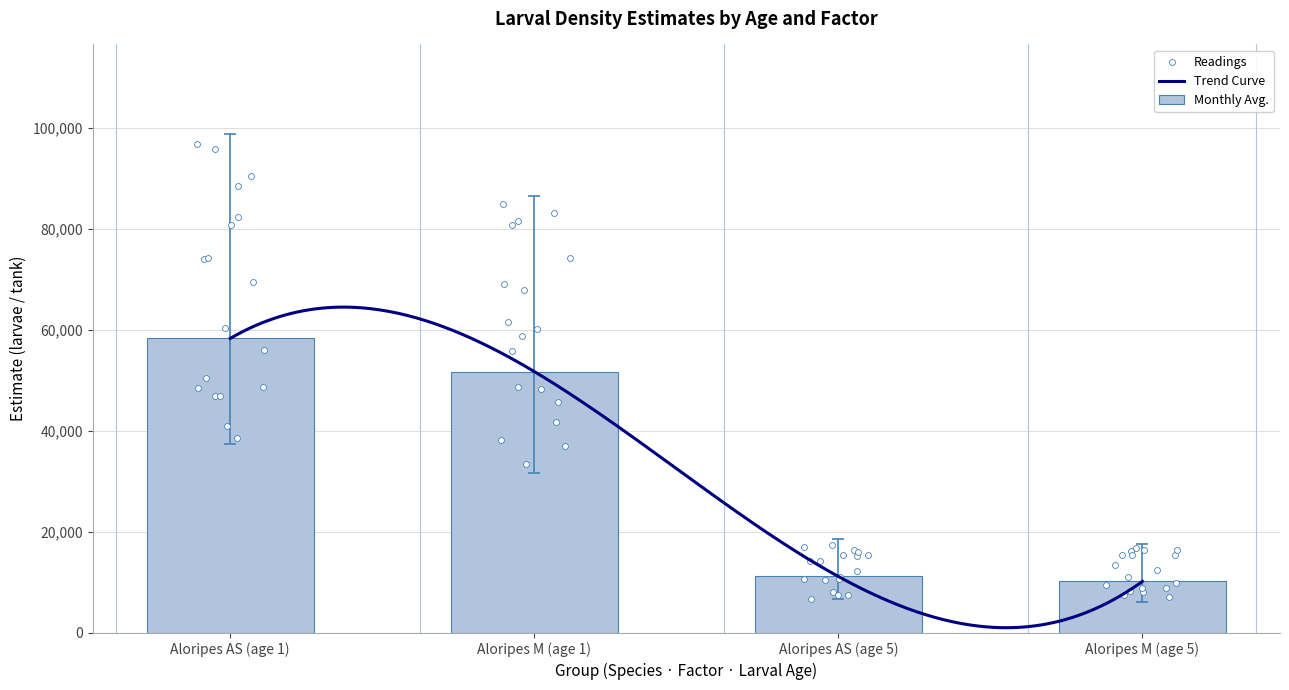

Which series has the largest Y range (max minus min)?

upper__